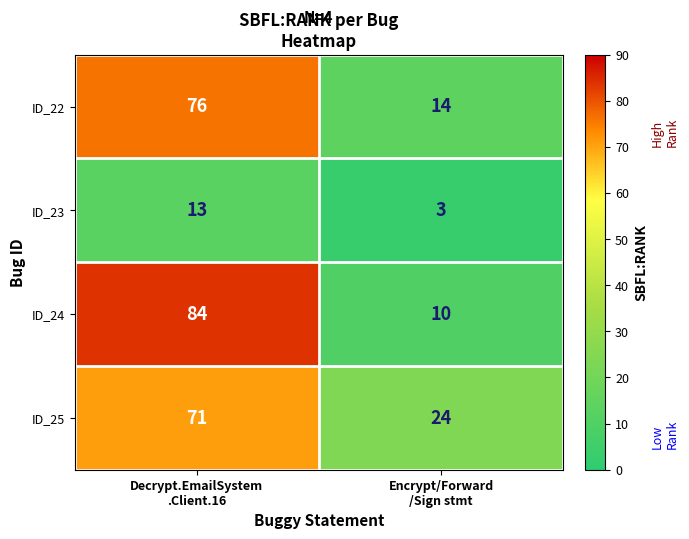

Which series has the largest range (max minus min)?

ID_24